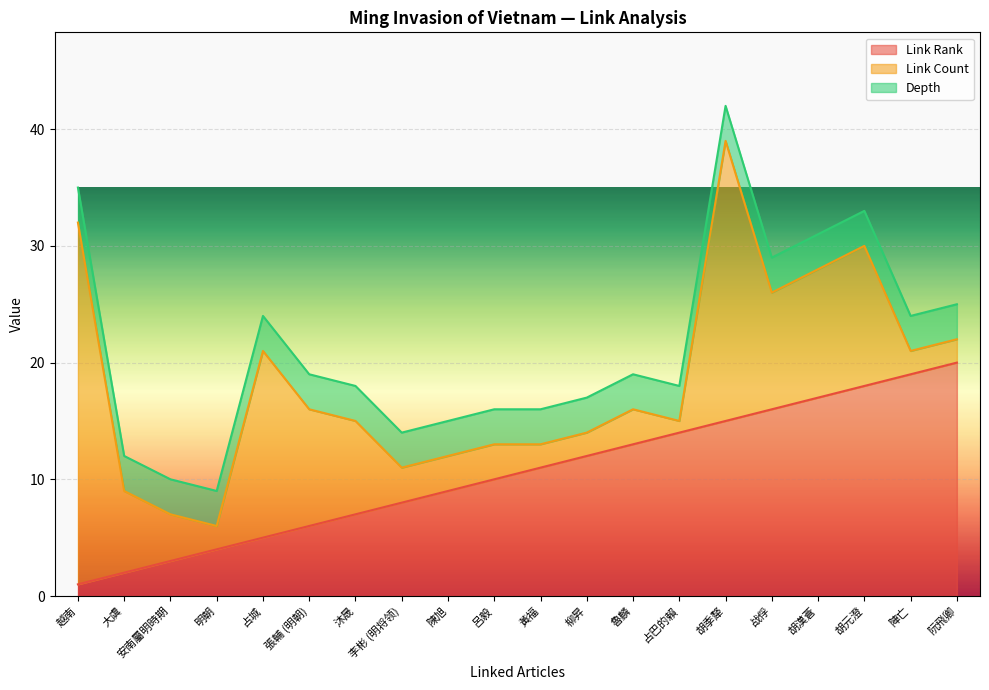

How many data points in Link Count are less than 4?

10